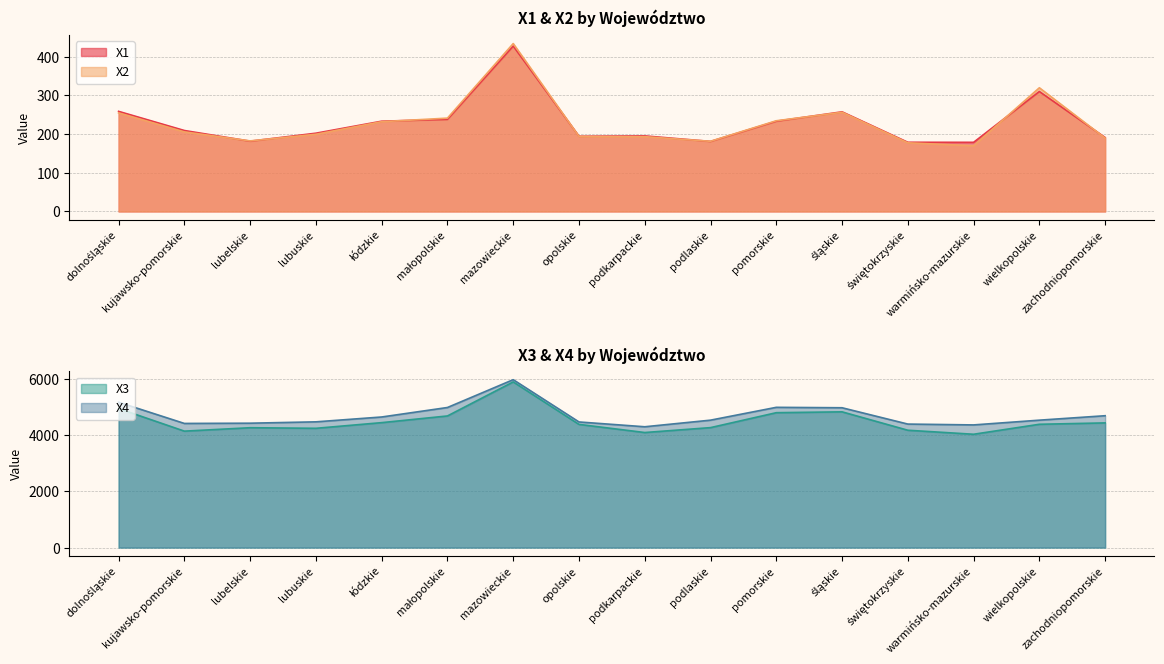

True or false: X4 has more than 1 points higher than both neighbors.

True